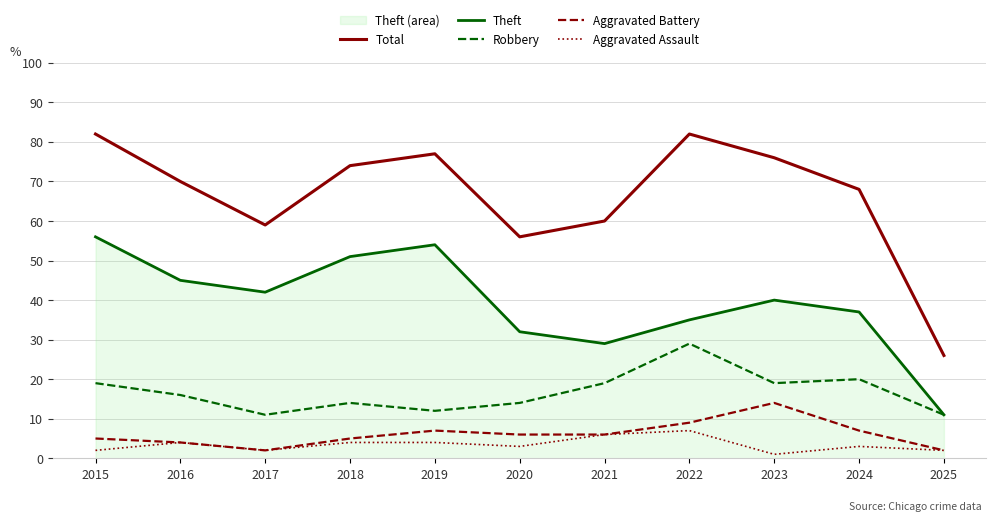

Which label corresponds to the smallest value in the chart?

2023